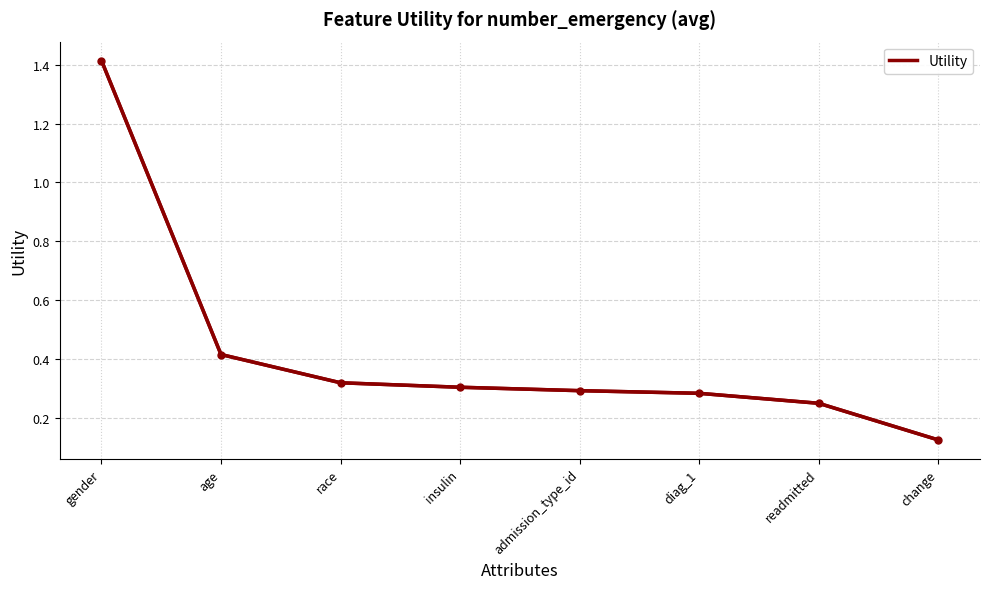

True or false: the data shows 0.2 at diag_1.

False